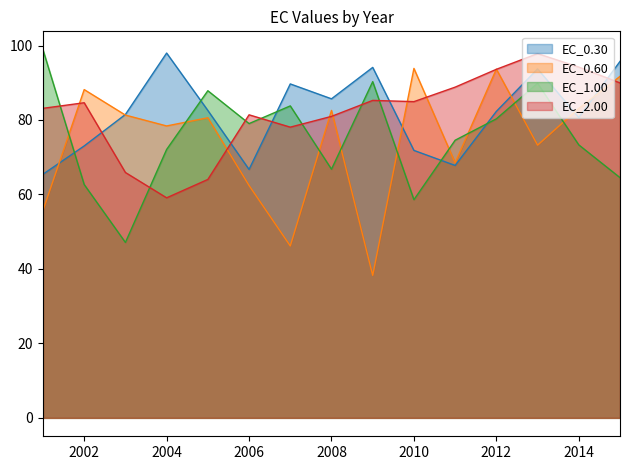

Where does the EC_2.00 series first go above 84?

2002